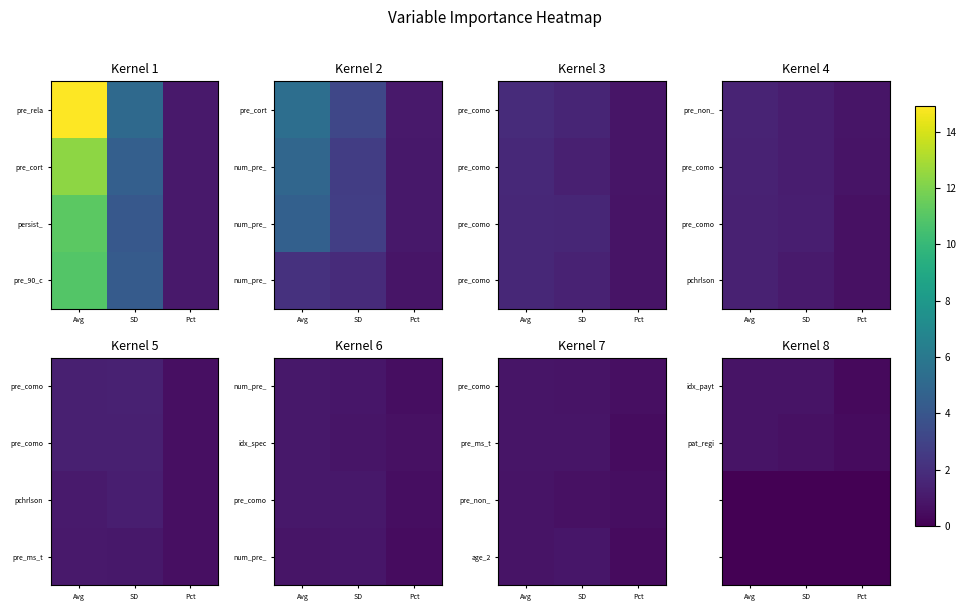

How many series are shown in this chart?

4